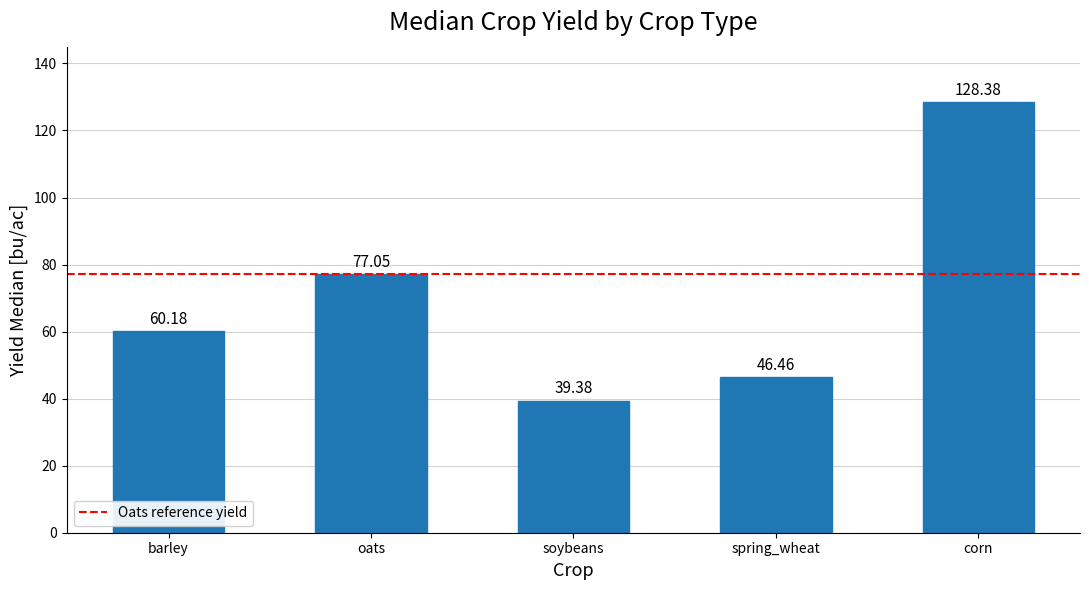

What is the difference between the maximum and minimum values?

89.0